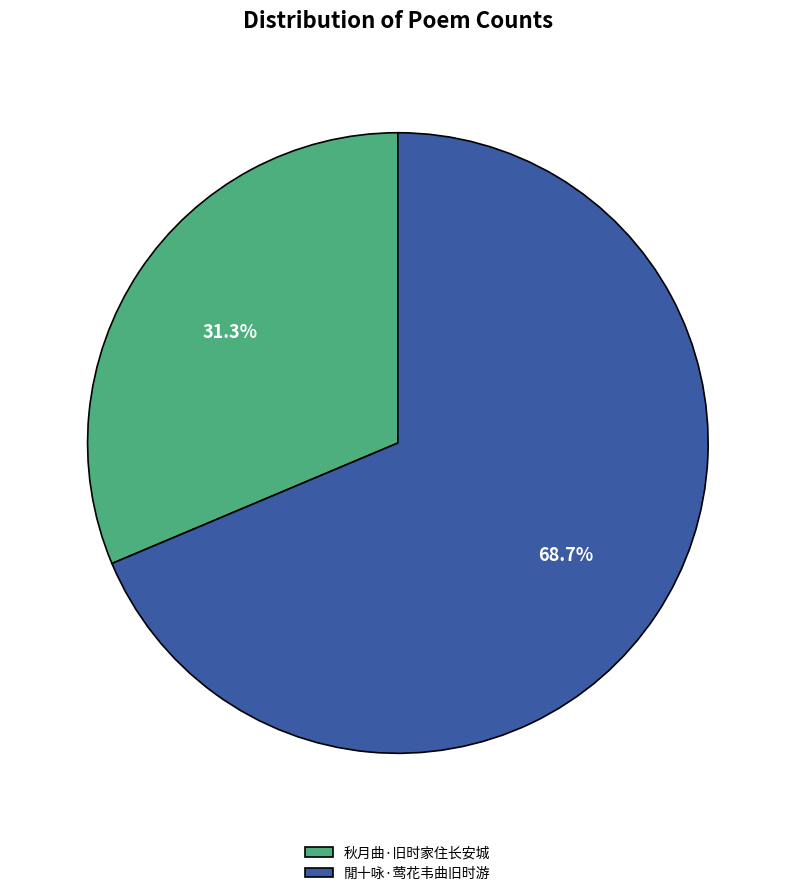

Rank the categories by value from highest to lowest.

閒十咏·莺花韦曲旧时游, 秋月曲·旧时家住长安城